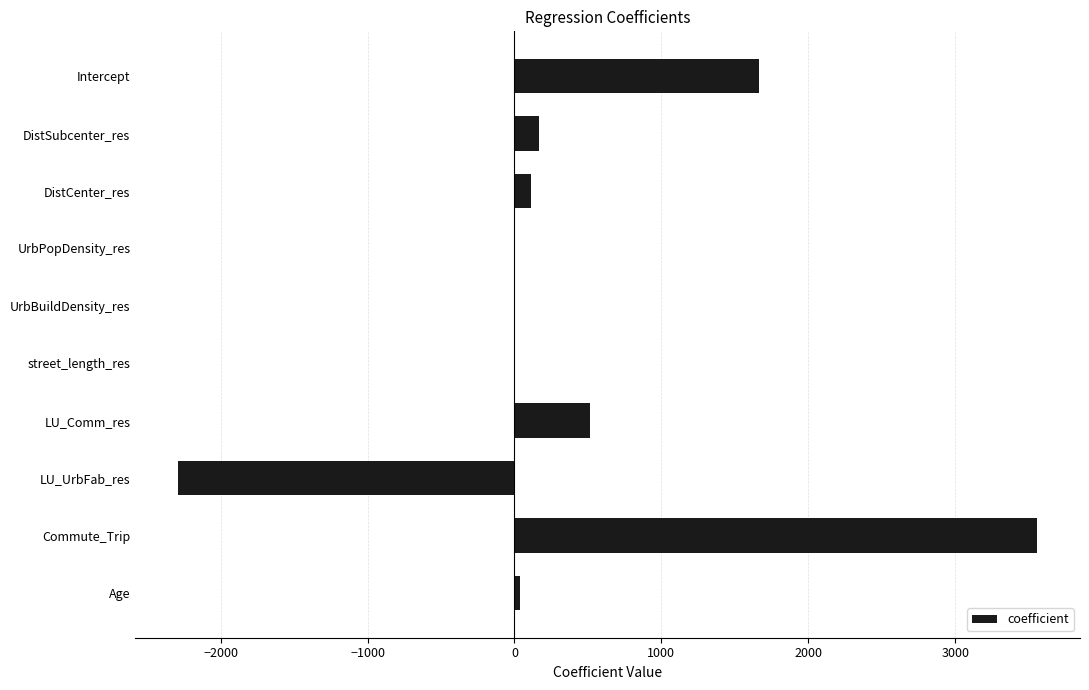

Between Commute_Trip and Intercept, which is larger?

Commute_Trip